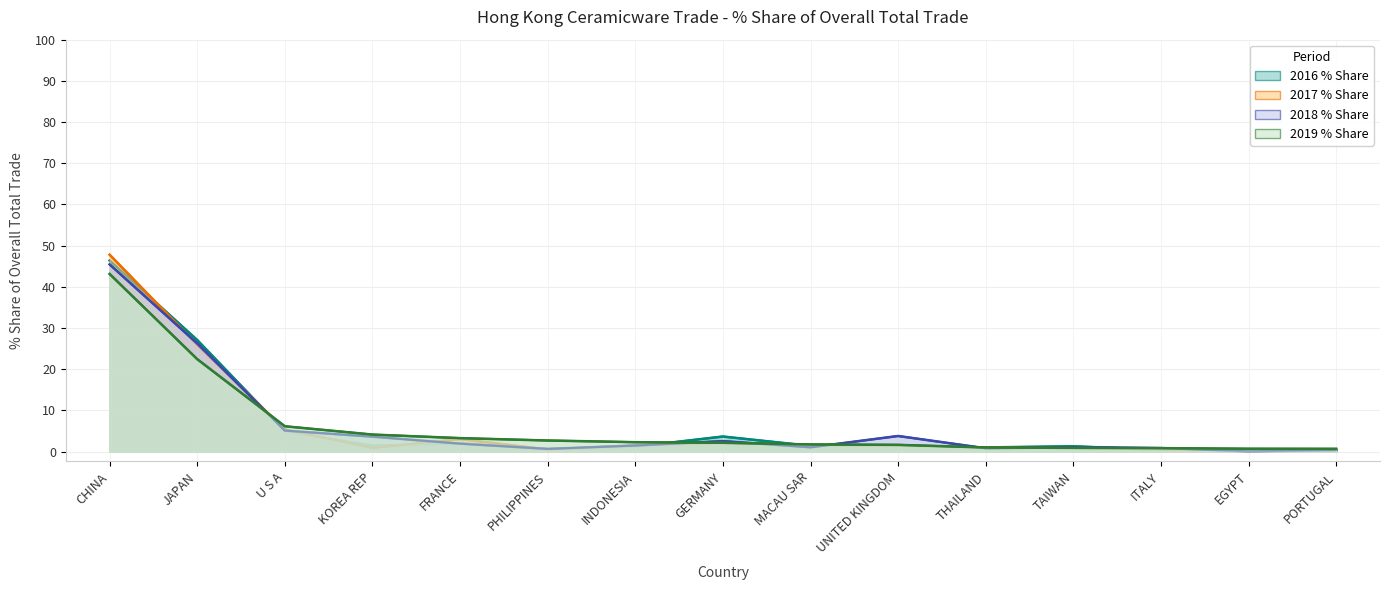

What is the difference between the highest and lowest values at ITALY?

0.4